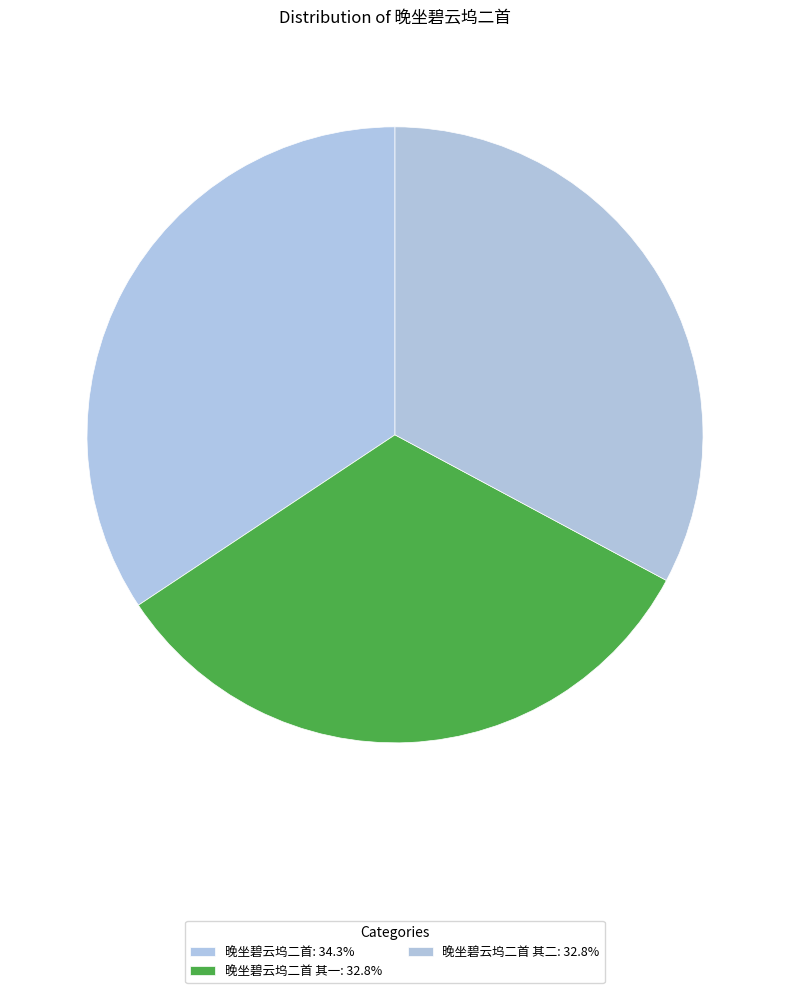

Which category has the biggest portion of the pie?

晚坐碧云坞二首